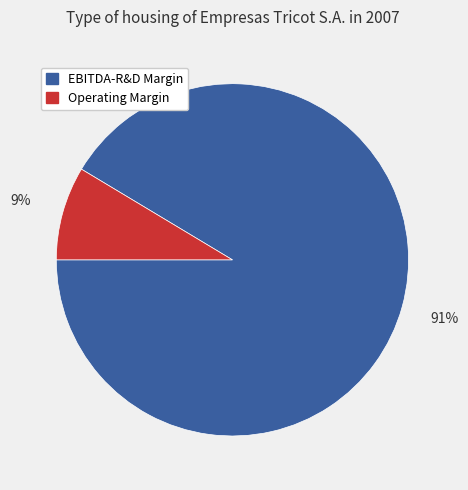

Is there any slice that represents more than half of the pie?

Yes